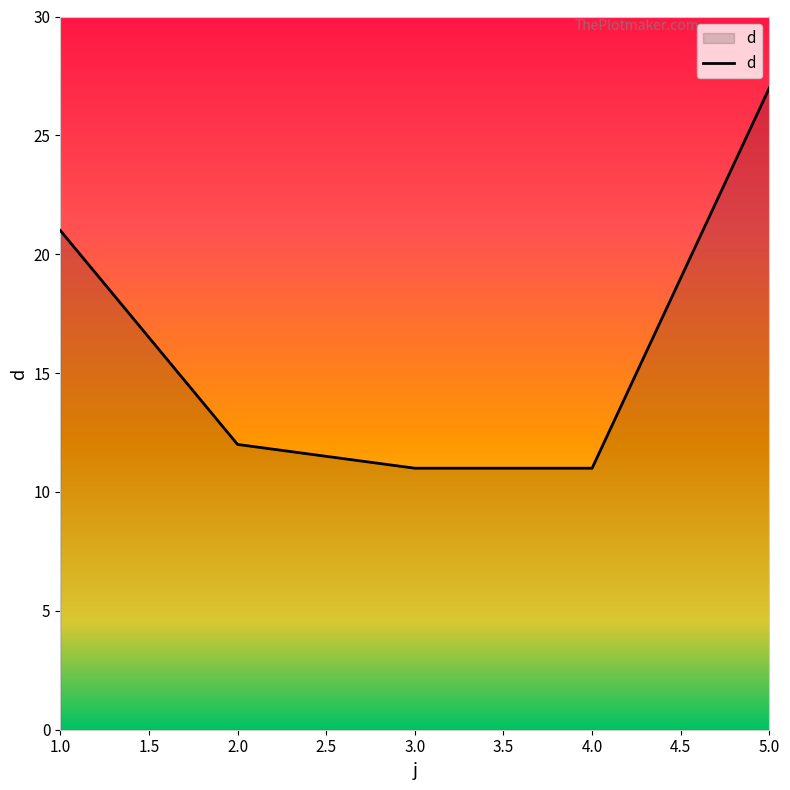

Reading left to right, what are all the values shown in this chart?

1.0=21	2.0=12	3.0=11	4.0=11	5.0=27